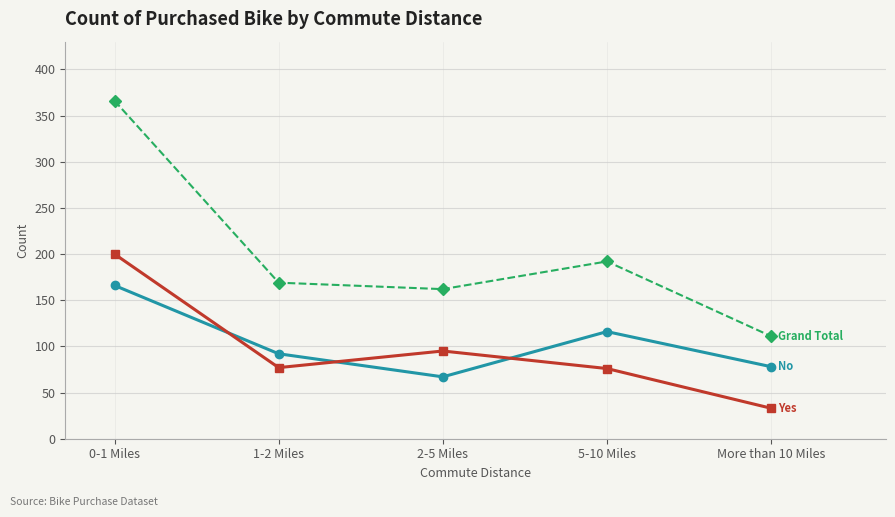

What is the label of the 2nd point from the right?

5-10 Miles